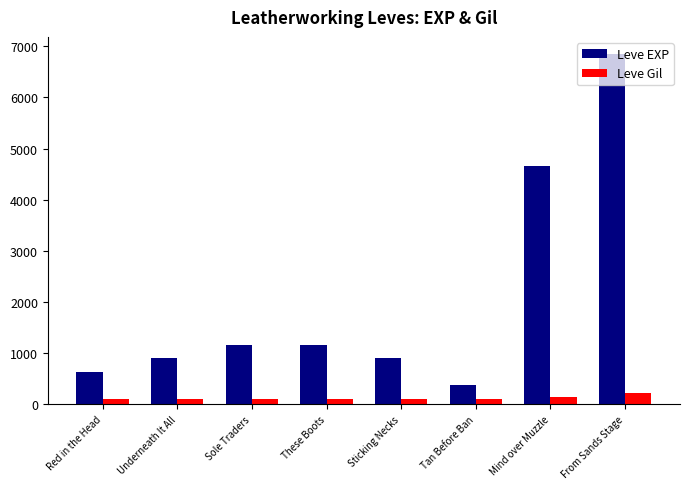

What is the spread (max minus min) of values at From Sands Stage?

6616